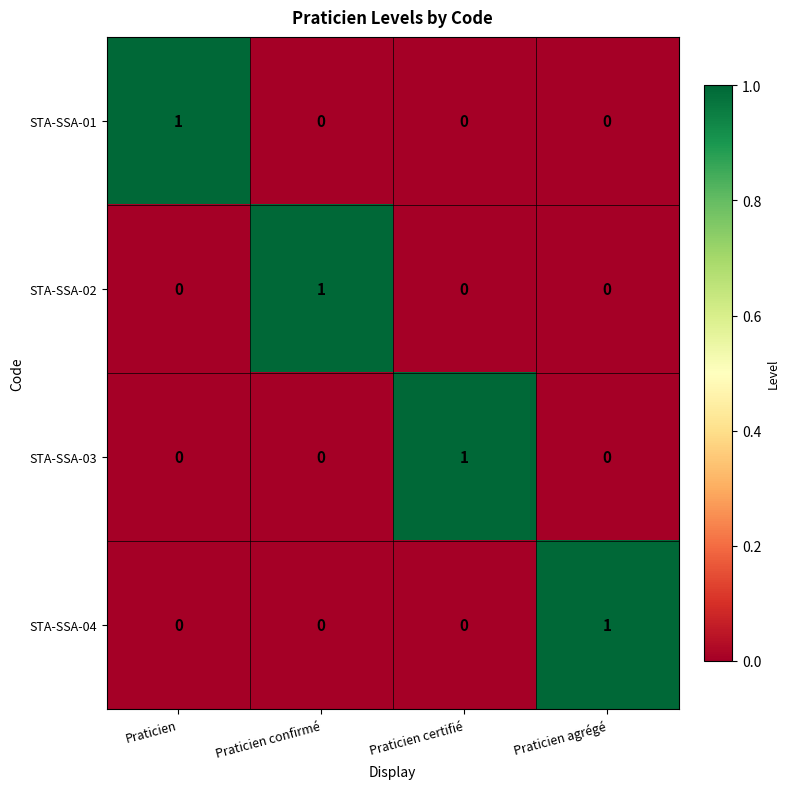

How many STA-SSA-04 values are between 0 and 1?

4